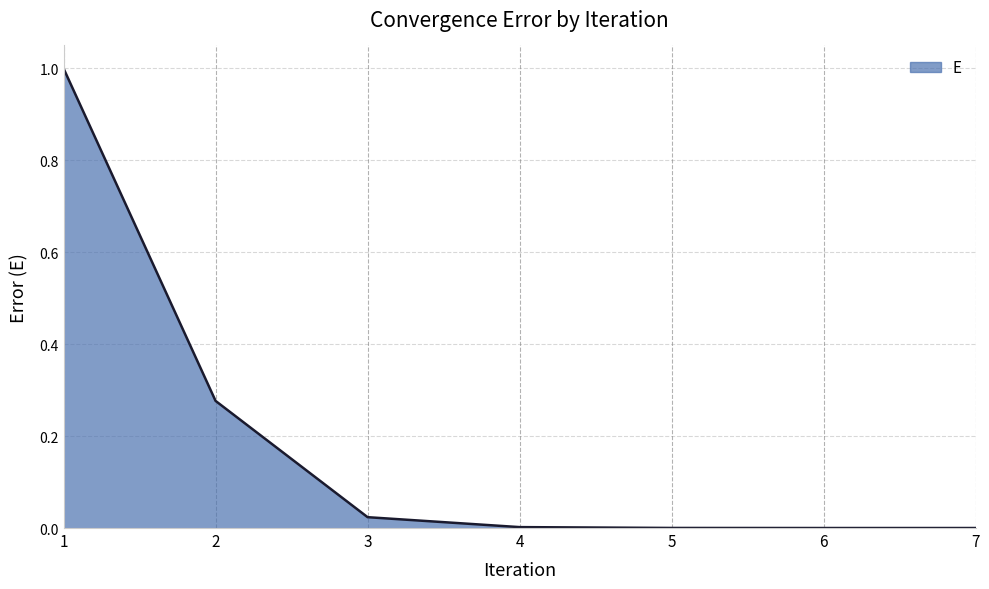

Between 1 and 4, which is larger?

1